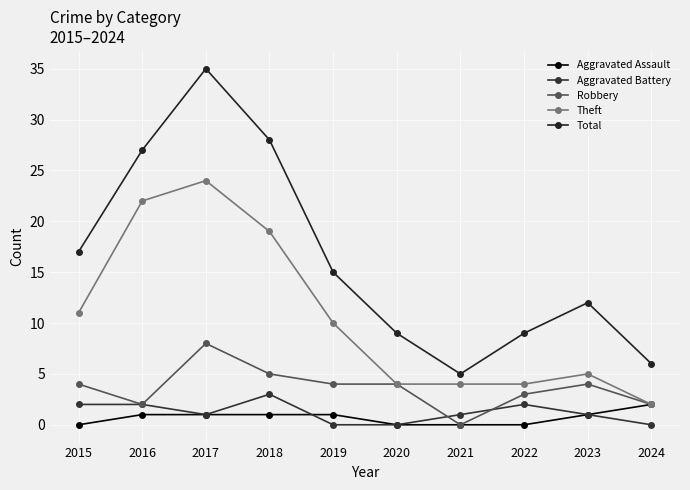

At how many categories does at least one series exceed 3?

10